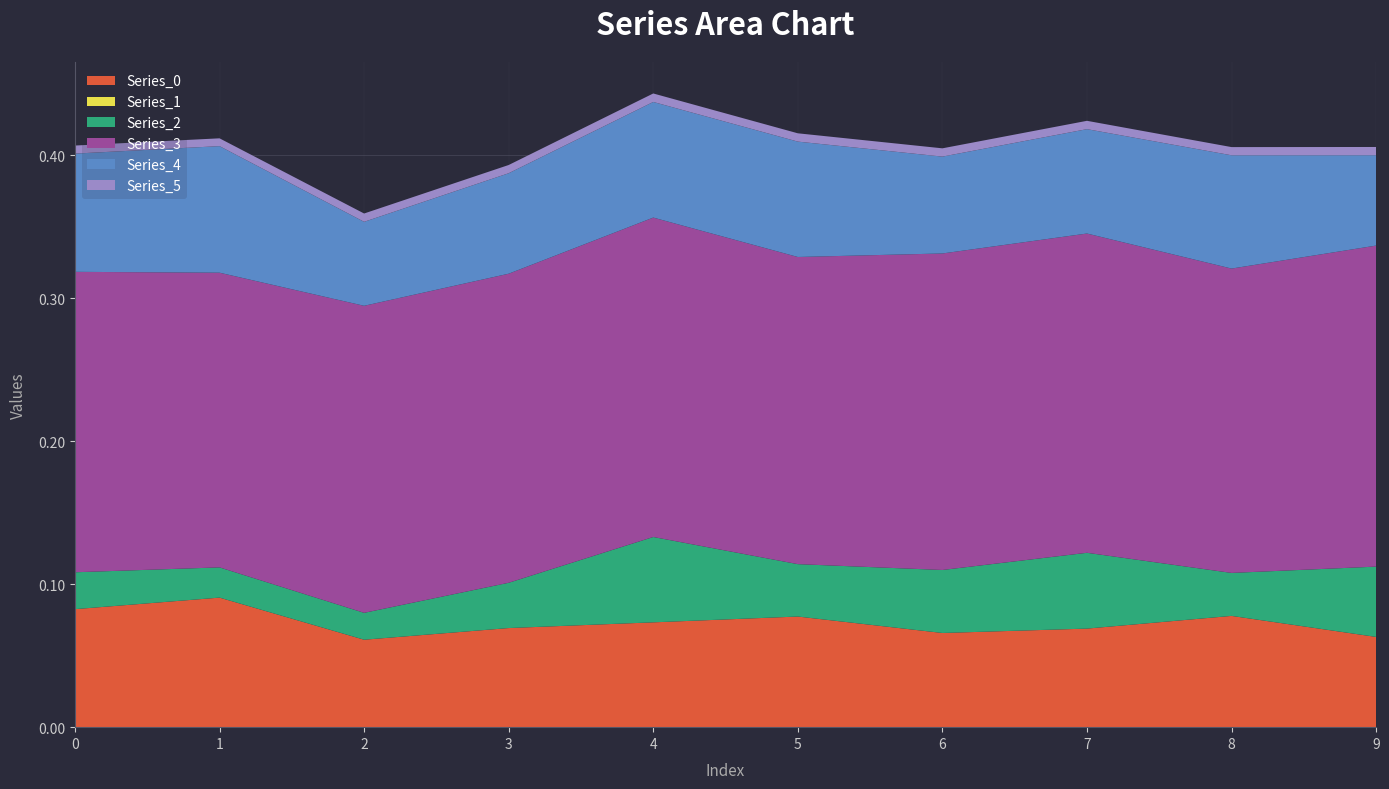

At which category does the chart reach its minimum across all series?

4